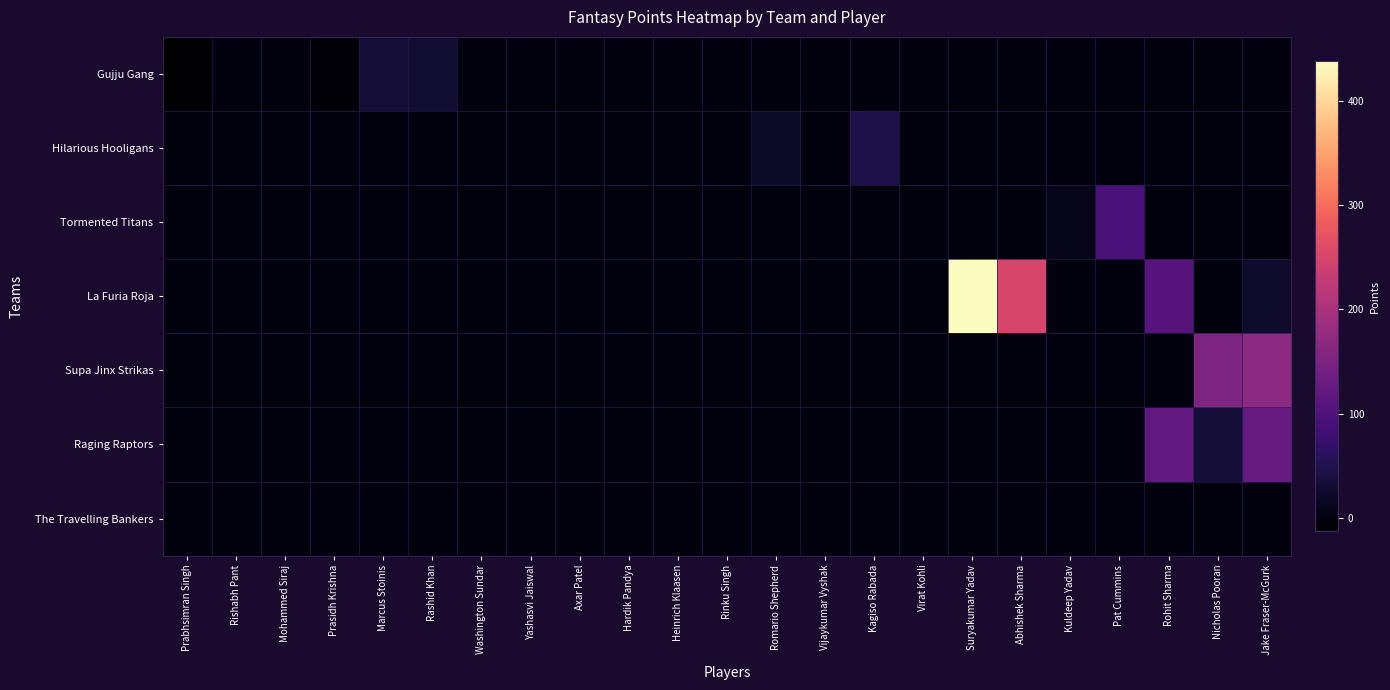

Reading left to right, list all the values displayed in this chart.

Gujju Gang: Prabhsimran Singh=-13	Rishabh Pant=0	Mohammed Siraj=0	Prasidh Krishna=-8	Marcus Stoinis=34	Rashid Khan=31	Washington Sundar=0	Yashasvi Jaiswal=0	Axar Patel=0	Hardik Pandya=0	Heinrich Klaasen=0	Rinku Singh=0	Romario Shepherd=0	Vijaykumar Vyshak=0	Kagiso Rabada=0	Virat Kohli=0	Suryakumar Yadav=0	Abhishek Sharma=0	Kuldeep Yadav=0	Pat Cummins=0	Rohit Sharma=0	Nicholas Pooran=0	Jake Fraser-McGurk=0
Hilarious Hooligans: Prabhsimran Singh=0	Rishabh Pant=0	Mohammed Siraj=0	Prasidh Krishna=0	Marcus Stoinis=0	Rashid Khan=0	Washington Sundar=0	Yashasvi Jaiswal=0	Axar Patel=0	Hardik Pandya=0	Heinrich Klaasen=0	Rinku Singh=0	Romario Shepherd=19	Vijaykumar Vyshak=0	Kagiso Rabada=46	Virat Kohli=0	Suryakumar Yadav=0	Abhishek Sharma=0	Kuldeep Yadav=0	Pat Cummins=0	Rohit Sharma=0	Nicholas Pooran=0	Jake Fraser-McGurk=0
Tormented Titans: Prabhsimran Singh=0	Rishabh Pant=0	Mohammed Siraj=0	Prasidh Krishna=0	Marcus Stoinis=0	Rashid Khan=0	Washington Sundar=0	Yashasvi Jaiswal=0	Axar Patel=0	Hardik Pandya=0	Heinrich Klaasen=0	Rinku Singh=0	Romario Shepherd=0	Vijaykumar Vyshak=0	Kagiso Rabada=0	Virat Kohli=0	Suryakumar Yadav=0	Abhishek Sharma=0	Kuldeep Yadav=9	Pat Cummins=93	Rohit Sharma=0	Nicholas Pooran=0	Jake Fraser-McGurk=0
La Furia Roja: Prabhsimran Singh=0	Rishabh Pant=0	Mohammed Siraj=0	Prasidh Krishna=0	Marcus Stoinis=0	Rashid Khan=0	Washington Sundar=0	Yashasvi Jaiswal=0	Axar Patel=0	Hardik Pandya=0	Heinrich Klaasen=0	Rinku Singh=0	Romario Shepherd=0	Vijaykumar Vyshak=0	Kagiso Rabada=0	Virat Kohli=0	Suryakumar Yadav=438	Abhishek Sharma=250	Kuldeep Yadav=0	Pat Cummins=0	Rohit Sharma=107	Nicholas Pooran=0	Jake Fraser-McGurk=24
Supa Jinx Strikas: Prabhsimran Singh=0	Rishabh Pant=0	Mohammed Siraj=0	Prasidh Krishna=0	Marcus Stoinis=0	Rashid Khan=0	Washington Sundar=0	Yashasvi Jaiswal=0	Axar Patel=0	Hardik Pandya=0	Heinrich Klaasen=0	Rinku Singh=0	Romario Shepherd=0	Vijaykumar Vyshak=0	Kagiso Rabada=0	Virat Kohli=0	Suryakumar Yadav=0	Abhishek Sharma=0	Kuldeep Yadav=0	Pat Cummins=0	Rohit Sharma=0	Nicholas Pooran=152	Jake Fraser-McGurk=167
Raging Raptors: Prabhsimran Singh=0	Rishabh Pant=0	Mohammed Siraj=0	Prasidh Krishna=0	Marcus Stoinis=0	Rashid Khan=0	Washington Sundar=0	Yashasvi Jaiswal=0	Axar Patel=0	Hardik Pandya=0	Heinrich Klaasen=0	Rinku Singh=0	Romario Shepherd=0	Vijaykumar Vyshak=0	Kagiso Rabada=0	Virat Kohli=0	Suryakumar Yadav=0	Abhishek Sharma=0	Kuldeep Yadav=0	Pat Cummins=0	Rohit Sharma=120	Nicholas Pooran=33	Jake Fraser-McGurk=123
The Travelling Bankers: Prabhsimran Singh=0	Rishabh Pant=0	Mohammed Siraj=0	Prasidh Krishna=0	Marcus Stoinis=0	Rashid Khan=0	Washington Sundar=0	Yashasvi Jaiswal=0	Axar Patel=0	Hardik Pandya=0	Heinrich Klaasen=0	Rinku Singh=0	Romario Shepherd=0	Vijaykumar Vyshak=0	Kagiso Rabada=0	Virat Kohli=0	Suryakumar Yadav=0	Abhishek Sharma=0	Kuldeep Yadav=0	Pat Cummins=0	Rohit Sharma=0	Nicholas Pooran=0	Jake Fraser-McGurk=0